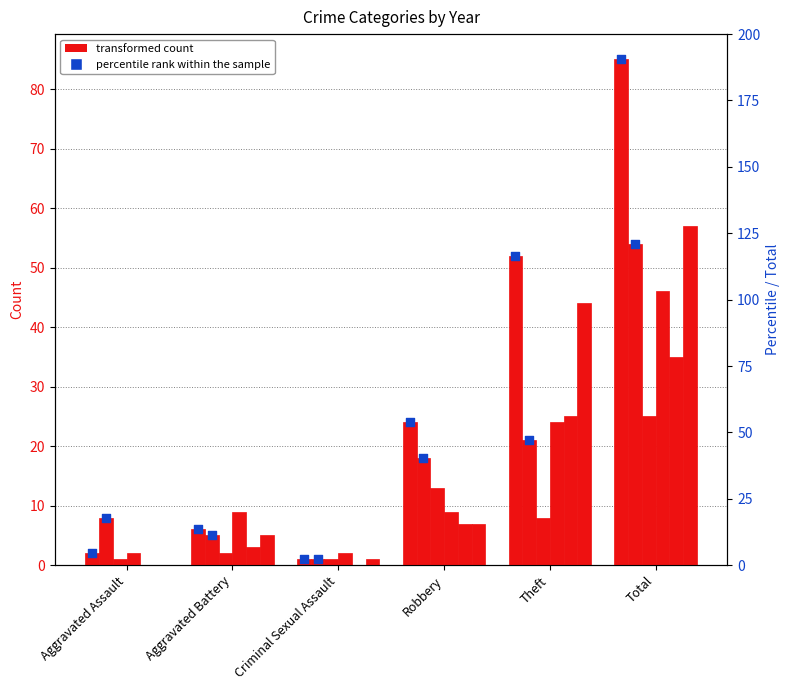

Which series has the largest Y range (max minus min)?

percentile rank (2022)